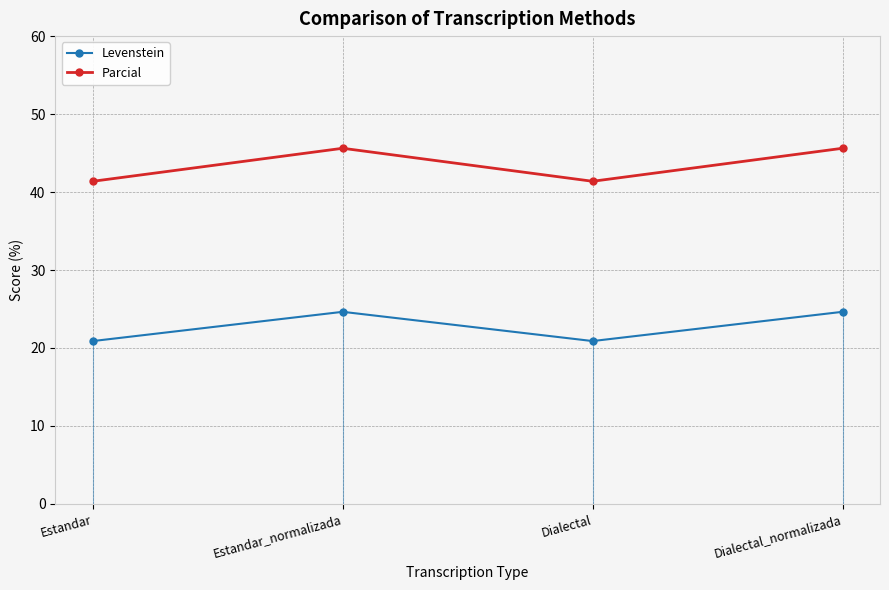

What is the lowest value of the Levenstein series?

20.9